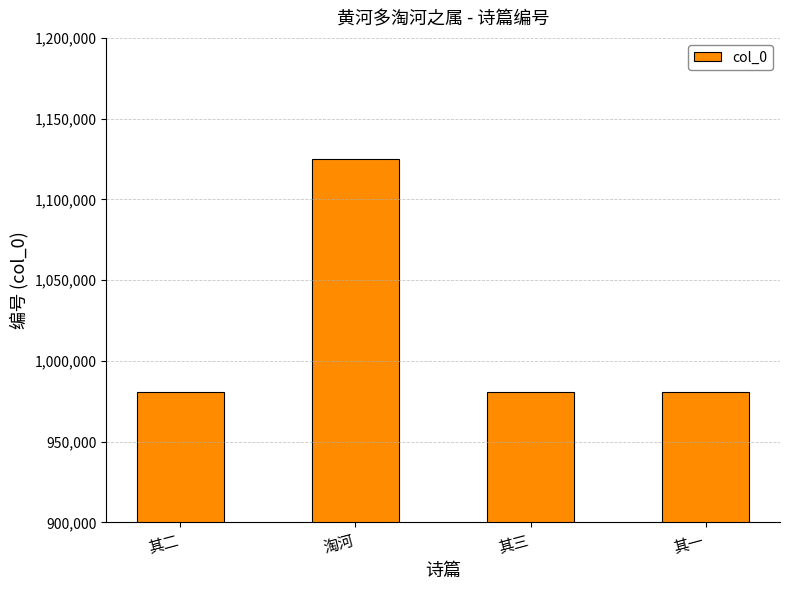

Between 淘河 and 其三, which is larger?

淘河